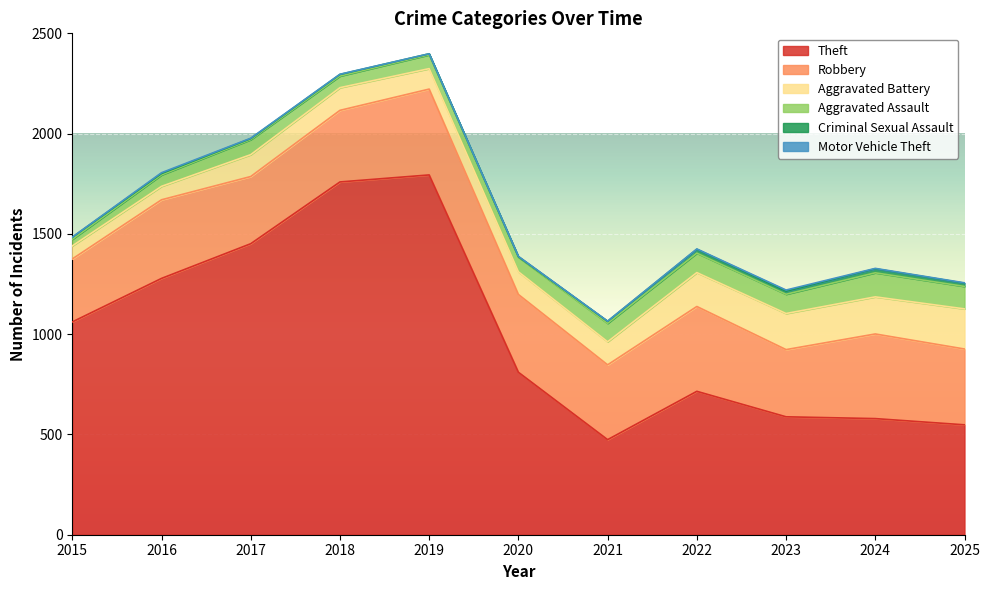

Where is Criminal Sexual Assault nearest to the value 11?

2015